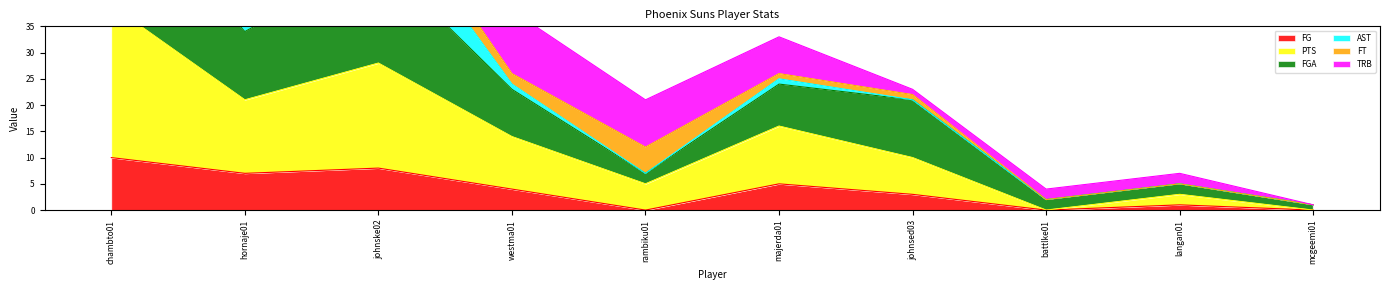

How many interior local valleys does the FG series have?

3